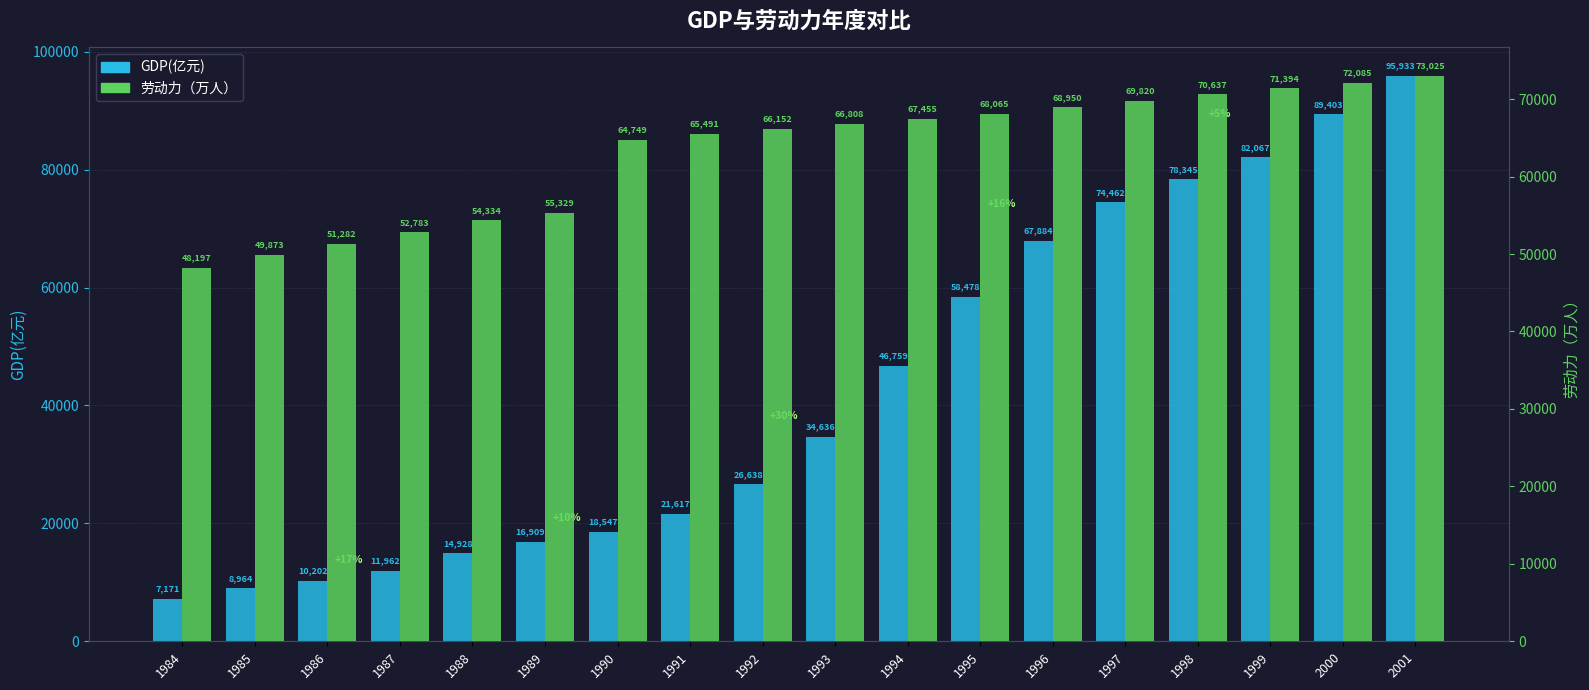

The value of 劳动力（万人） at 1989 is 55329.0. True or false?

True